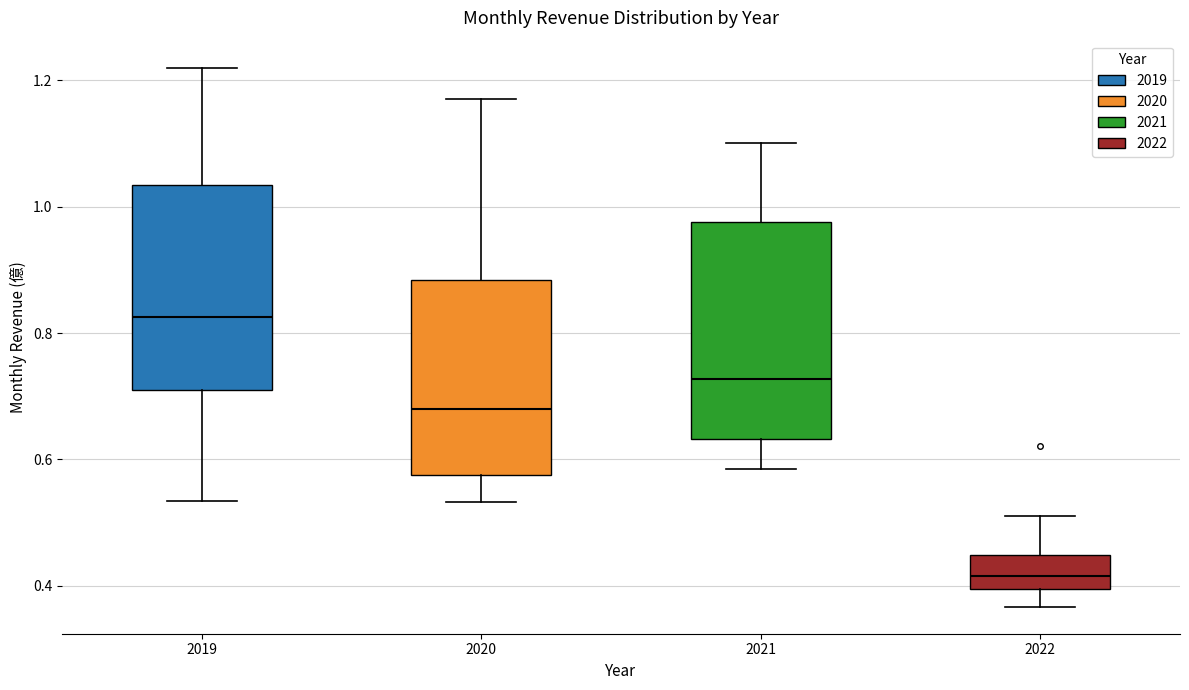

Reading left to right, transcribe this box plot: for each box, give where its median line is, the range the box spans, and where its two whiskers end, as read against the y-axis. The values are not printed on the chart, so give them approximately, as read against the axis.

2019: median 0.82, box 0.72 to 1.04, whiskers 0.54 to 1.22
2020: median 0.68, box 0.58 to 0.88, whiskers 0.54 to 1.18
2021: median 0.72, box 0.64 to 0.98, whiskers 0.58 to 1.10
2022: median 0.42, box 0.40 to 0.44, whiskers 0.36 to 0.52